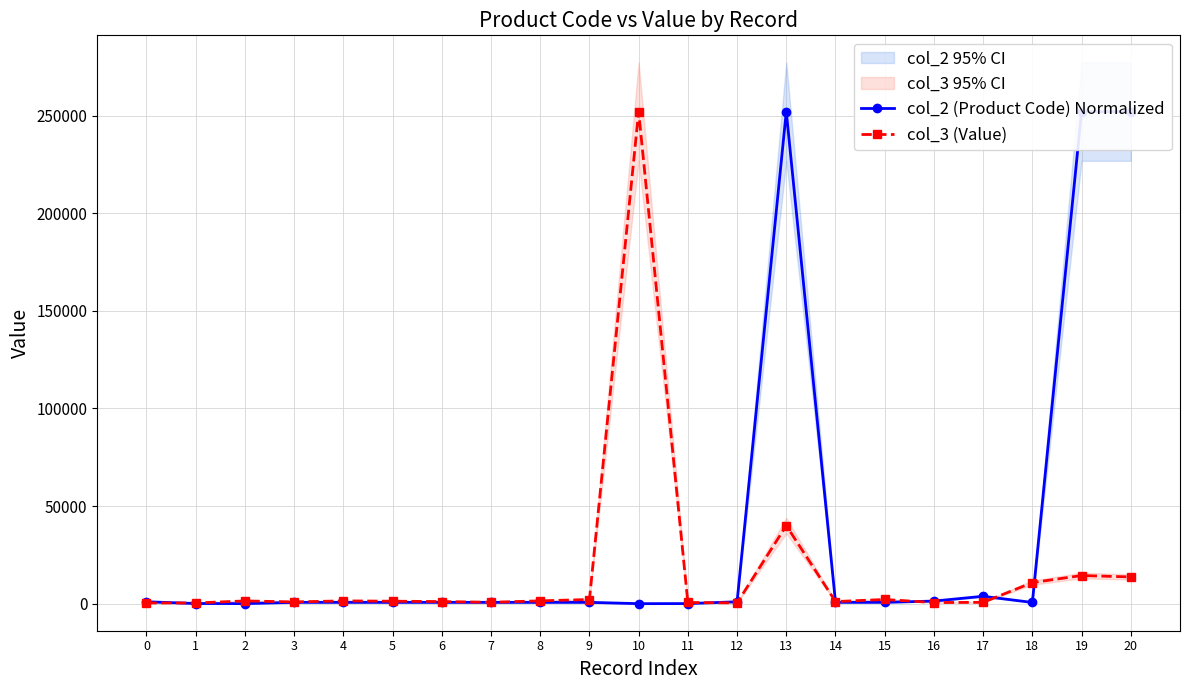

Is it true that col_2 (Product Code) Normalized equals 665.8 at 9?

True